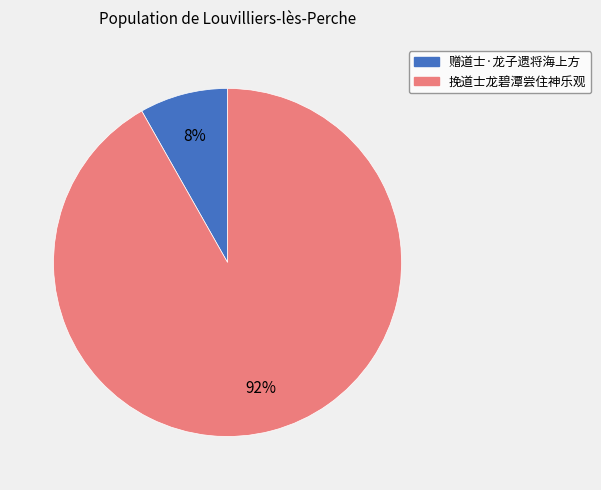

To the nearest percent, what is the combined percentage of 挽道士龙碧潭尝住神乐观 and 赠道士·龙子遗将海上方?

100%